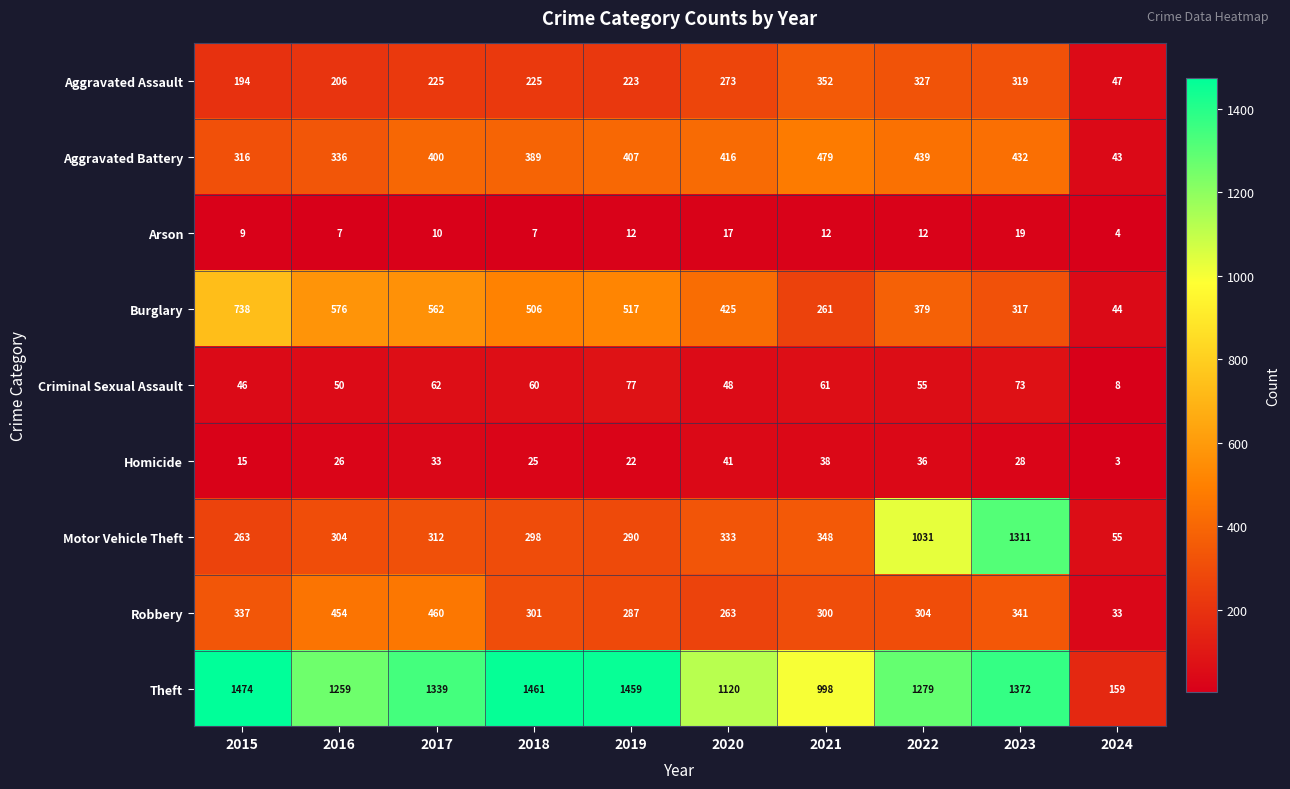

What is the minimum value shown in the chart?

3